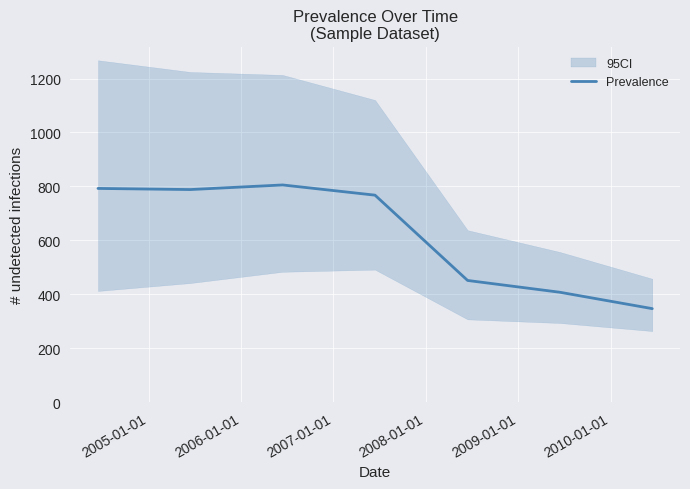

What is the minimum value for Prevalence?

346.4